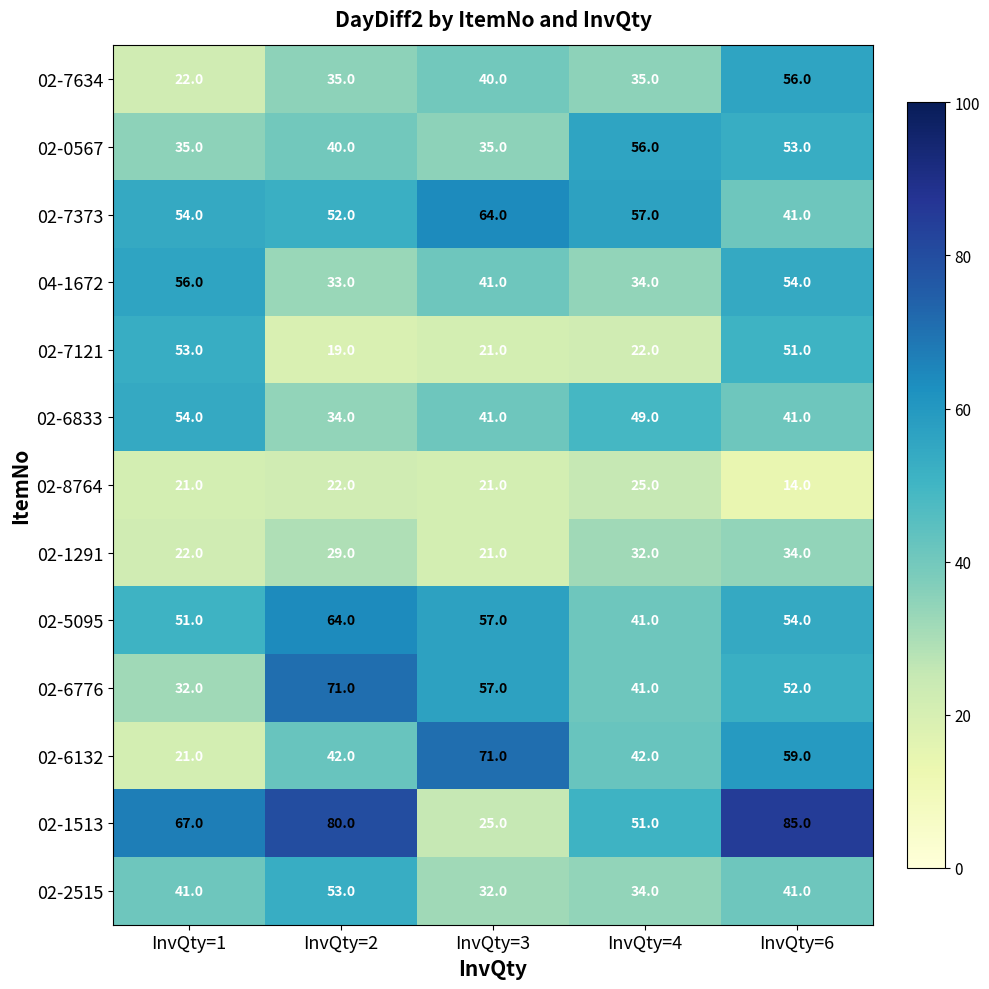

Which label corresponds to the largest value in the chart?

InvQty=6